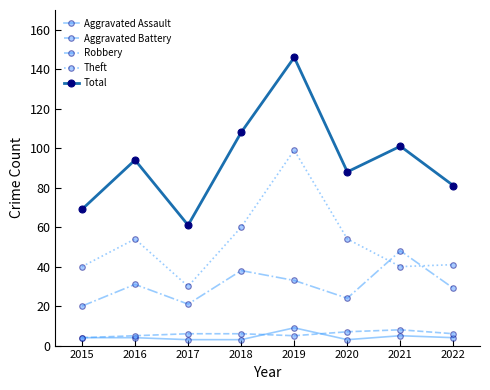

Is the value of Total at 2019 greater than the value of Aggravated Assault at 2019?

Yes